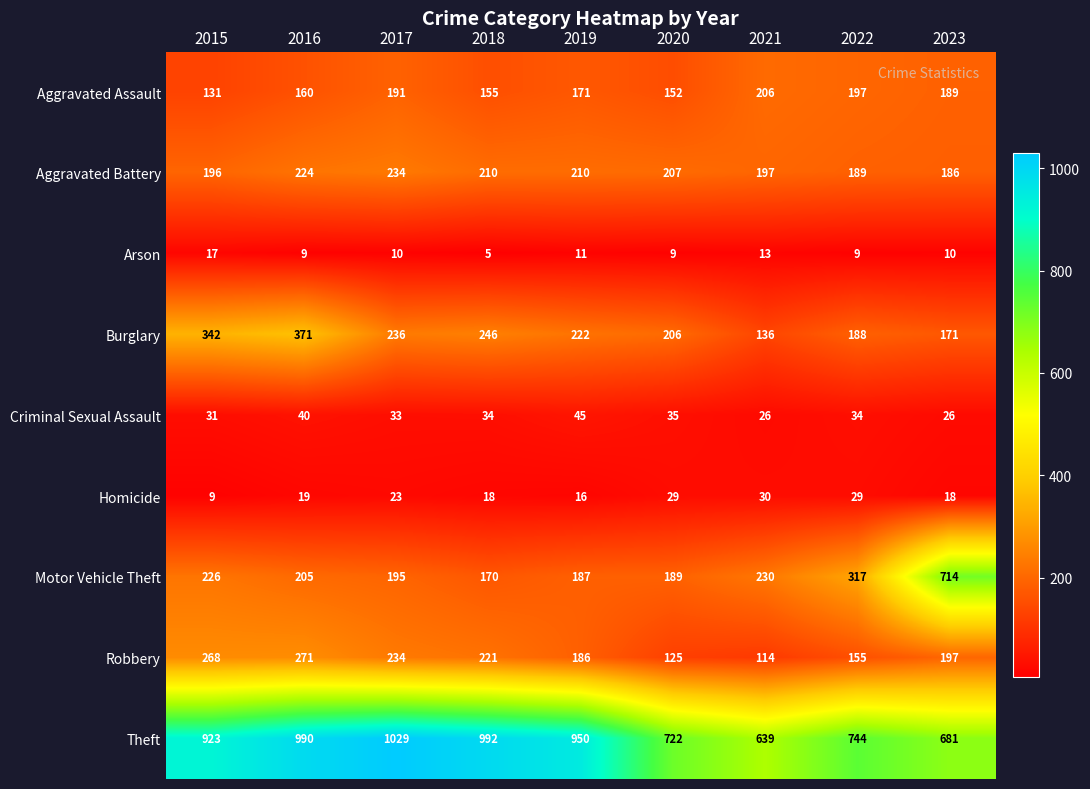

At which category does the chart reach its peak across all series?

2017